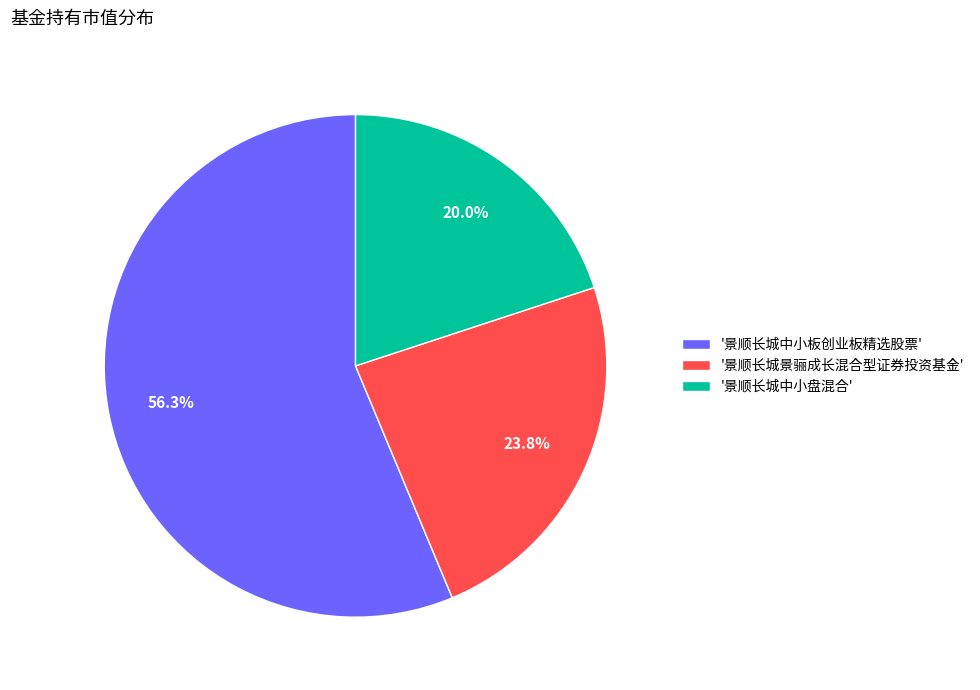

Which slice is the largest?

'景顺长城中小板创业板精选股票'